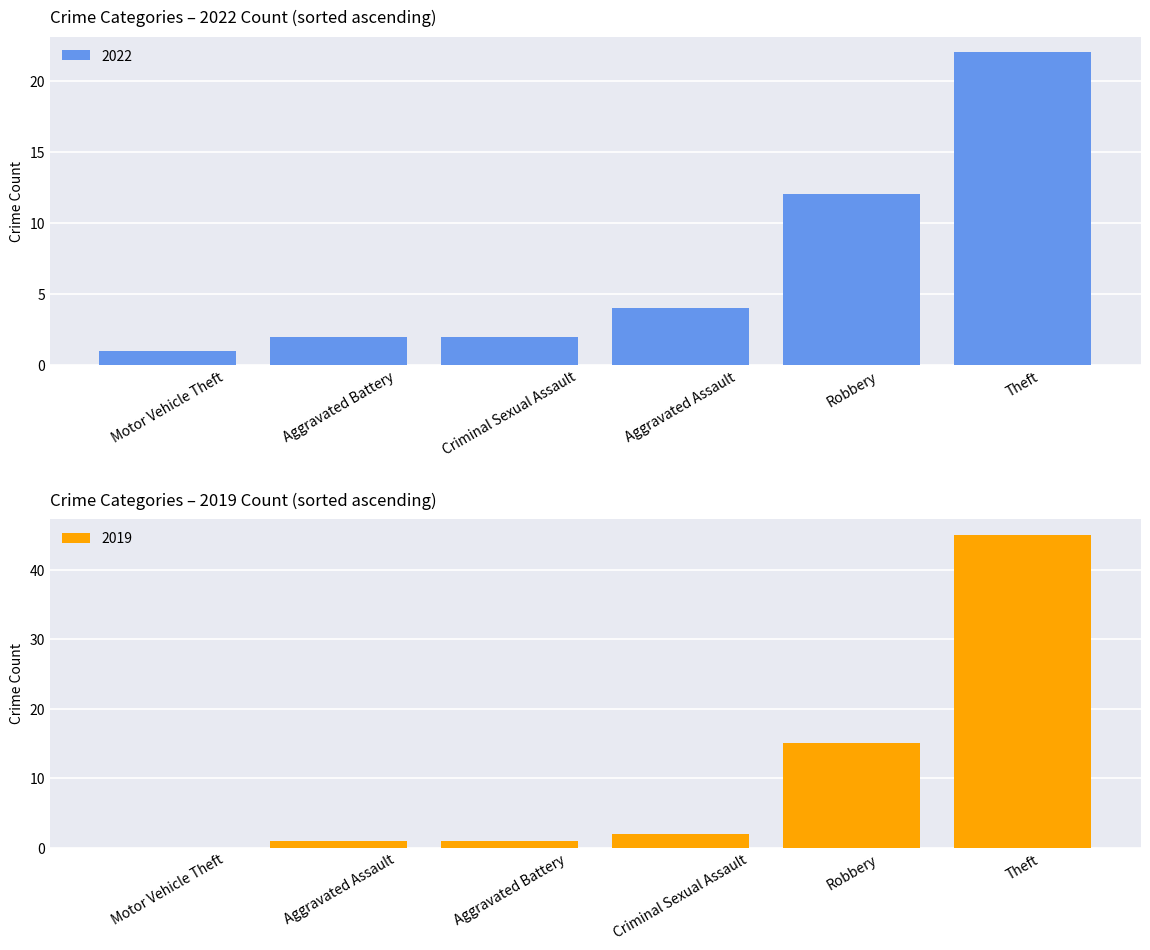

At which label is 2022 closest to 11?

Robbery